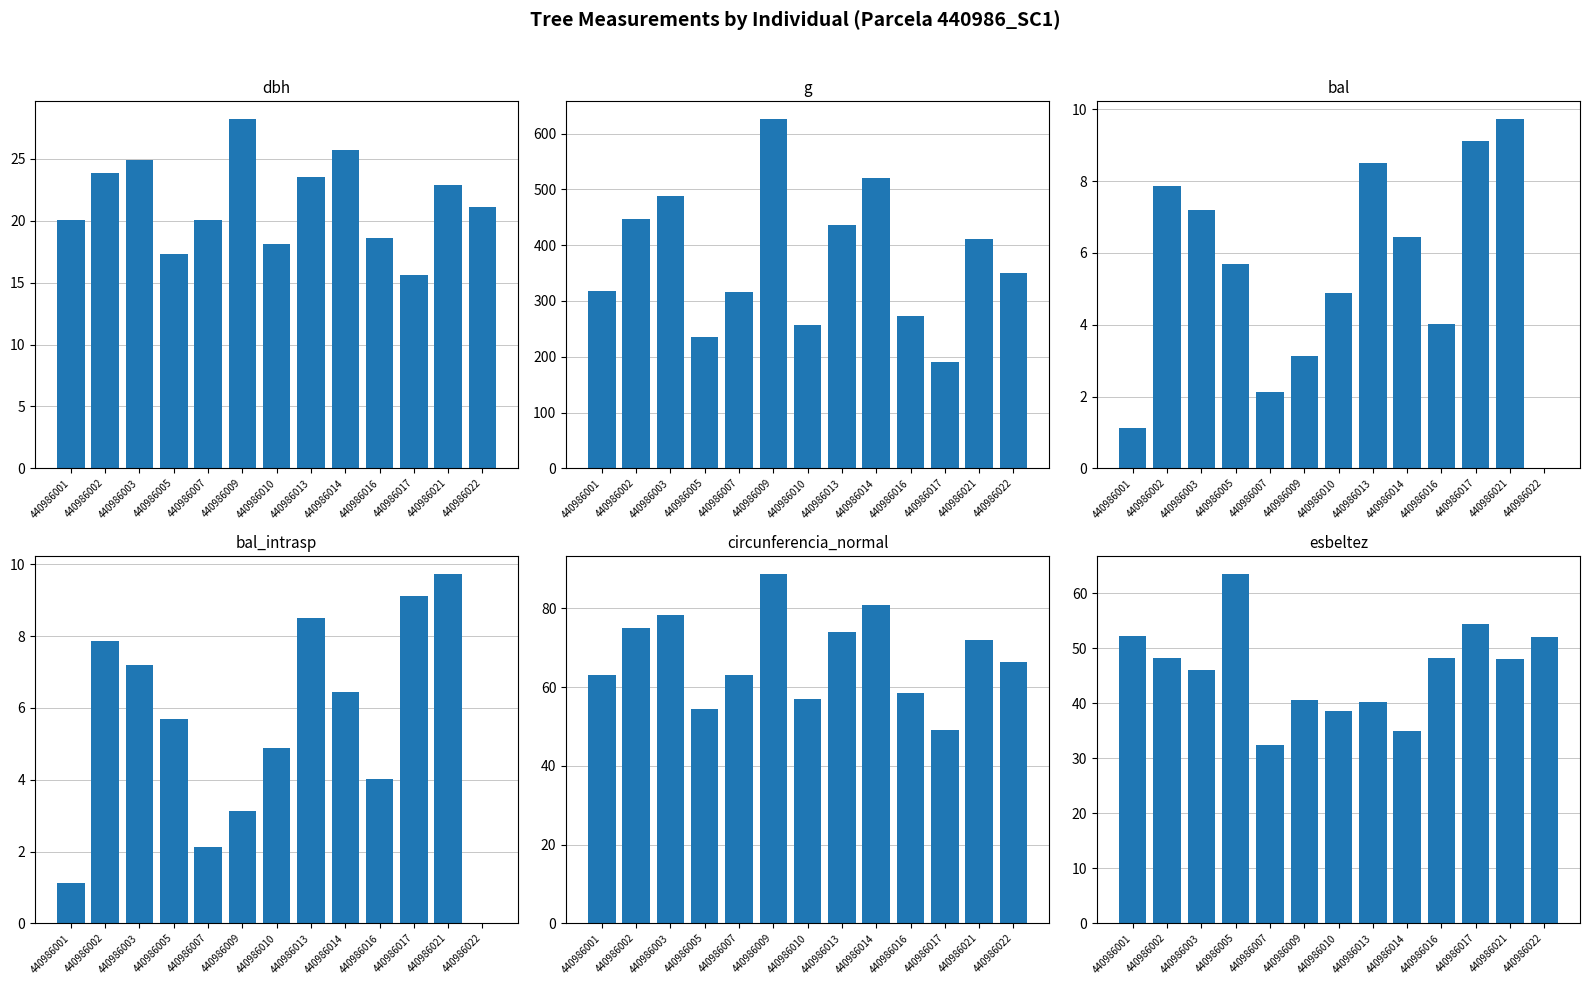

Reading left to right, extract all data points from this chart.

dbh: 440986001=20.1	440986002=23.9	440986003=24.9	440986005=17.3	440986007=20.1	440986009=28.2	440986010=18.1	440986013=23.6	440986014=25.8	440986016=18.6	440986017=15.6	440986021=22.9	440986022=21.1
g: 440986001=317.3	440986002=446.8	440986003=488.9	440986005=235.1	440986007=315.7	440986009=626.8	440986010=257.3	440986013=435.6	440986014=520.8	440986016=273.2	440986017=191.1	440986021=411.9	440986022=349.7
bal: 440986001=1.1	440986002=7.9	440986003=7.2	440986005=5.7	440986007=2.1	440986009=3.1	440986010=4.9	440986013=8.5	440986014=6.5	440986016=4.0	440986017=9.1	440986021=9.7	440986022=0.0
bal_intrasp: 440986001=1.1	440986002=7.9	440986003=7.2	440986005=5.7	440986007=2.1	440986009=3.1	440986010=4.9	440986013=8.5	440986014=6.5	440986016=4.0	440986017=9.1	440986021=9.7	440986022=0.0
circunferencia_normal: 440986001=63.1	440986002=74.9	440986003=78.4	440986005=54.4	440986007=63.0	440986009=88.8	440986010=56.9	440986013=74.0	440986014=80.9	440986016=58.6	440986017=49.0	440986021=71.9	440986022=66.3
esbeltez: 440986001=52.2	440986002=48.2	440986003=46.1	440986005=63.6	440986007=32.4	440986009=40.7	440986010=38.7	440986013=40.3	440986014=35.0	440986016=48.3	440986017=54.5	440986021=48.0	440986022=52.1